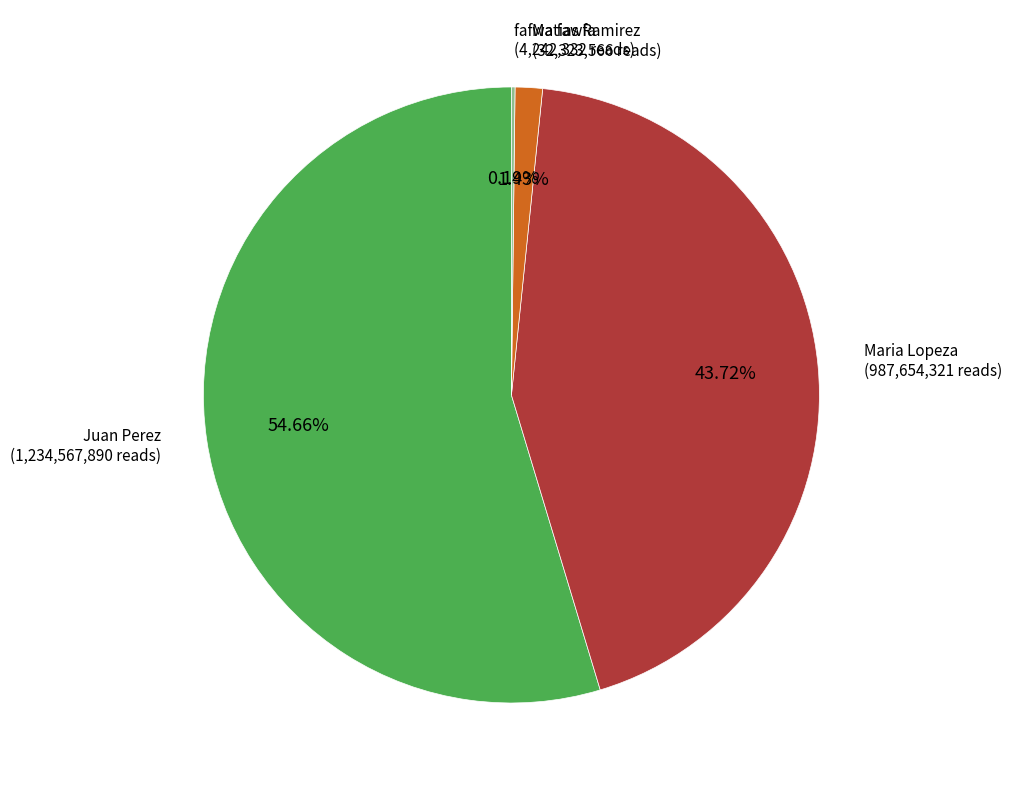

To the nearest percent, what percentage of the pie is Matias Ramirez?

1%